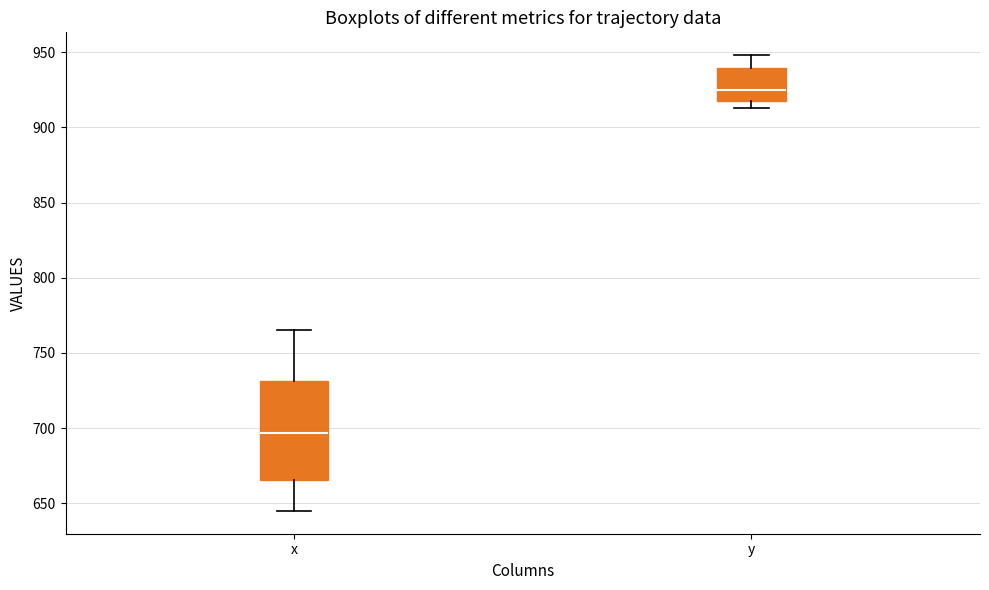

Reading left to right, transcribe this box plot: for each box, give where its median line is, the range the box spans, and where its two whiskers end, as read against the y-axis. The values are not printed on the chart, so give them approximately, as read against the axis.

x: median 695, box 665 to 730, whiskers 645 to 765
y: median 925, box 920 to 940, whiskers 915 to 950